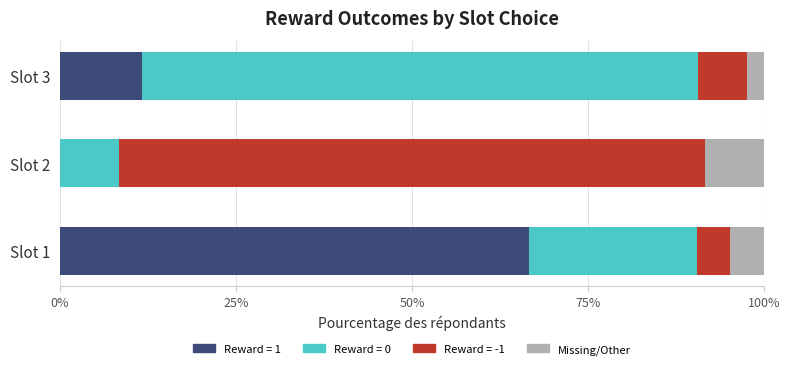

The value of Reward = 1 at Slot 2 is 0.0. True or false?

True